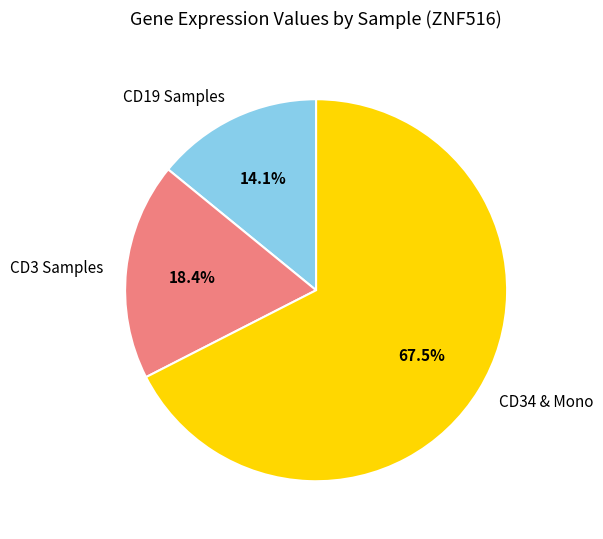

To the nearest percent, what is the difference between the largest and smallest slice percentages?

53%